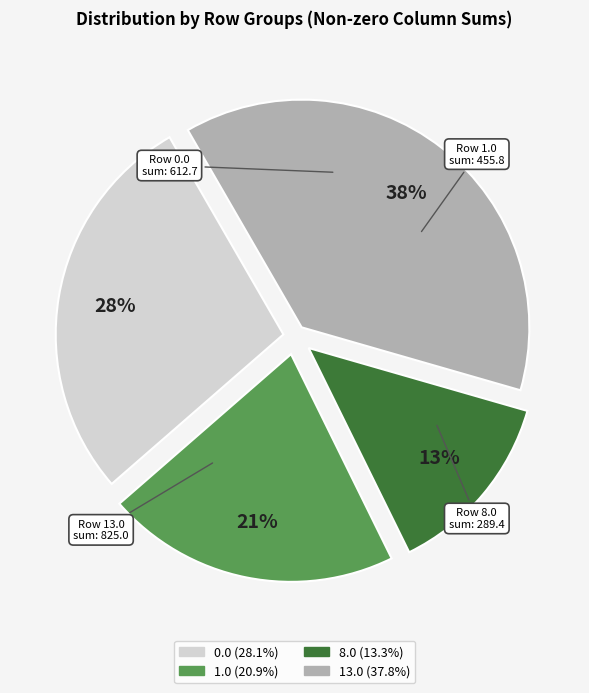

True or false: 1.0 accounts for 21% of the total.

True